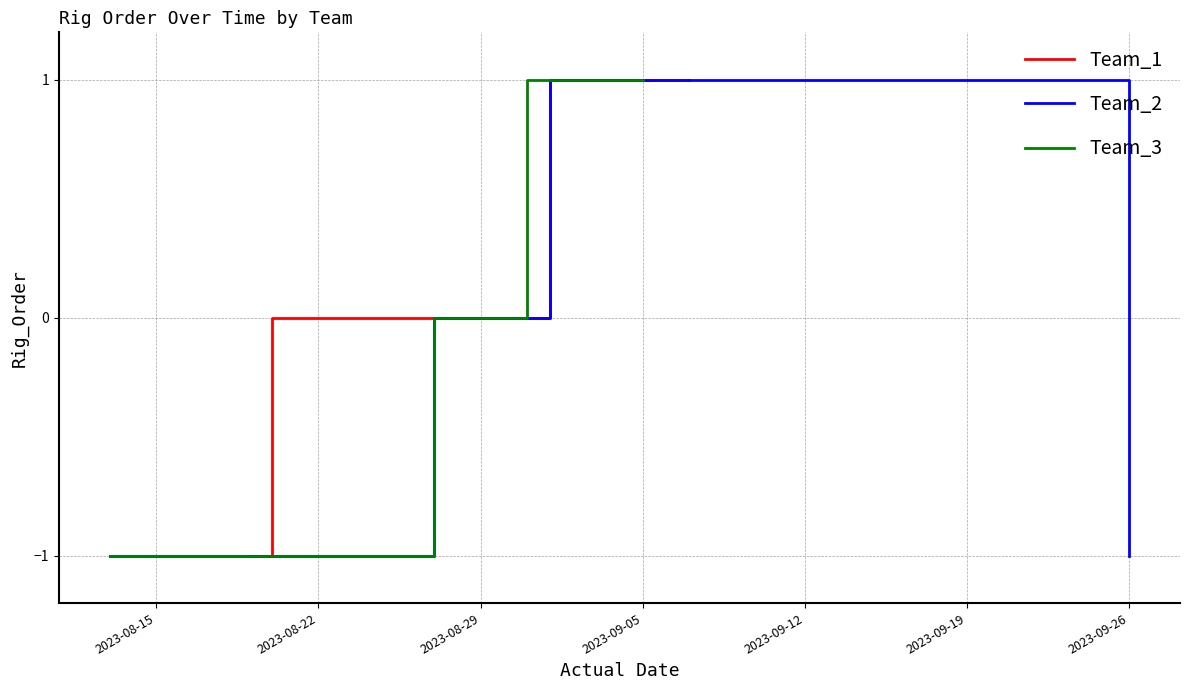

Is it true that Team_2 equals 1 at 2023-08-29?

False